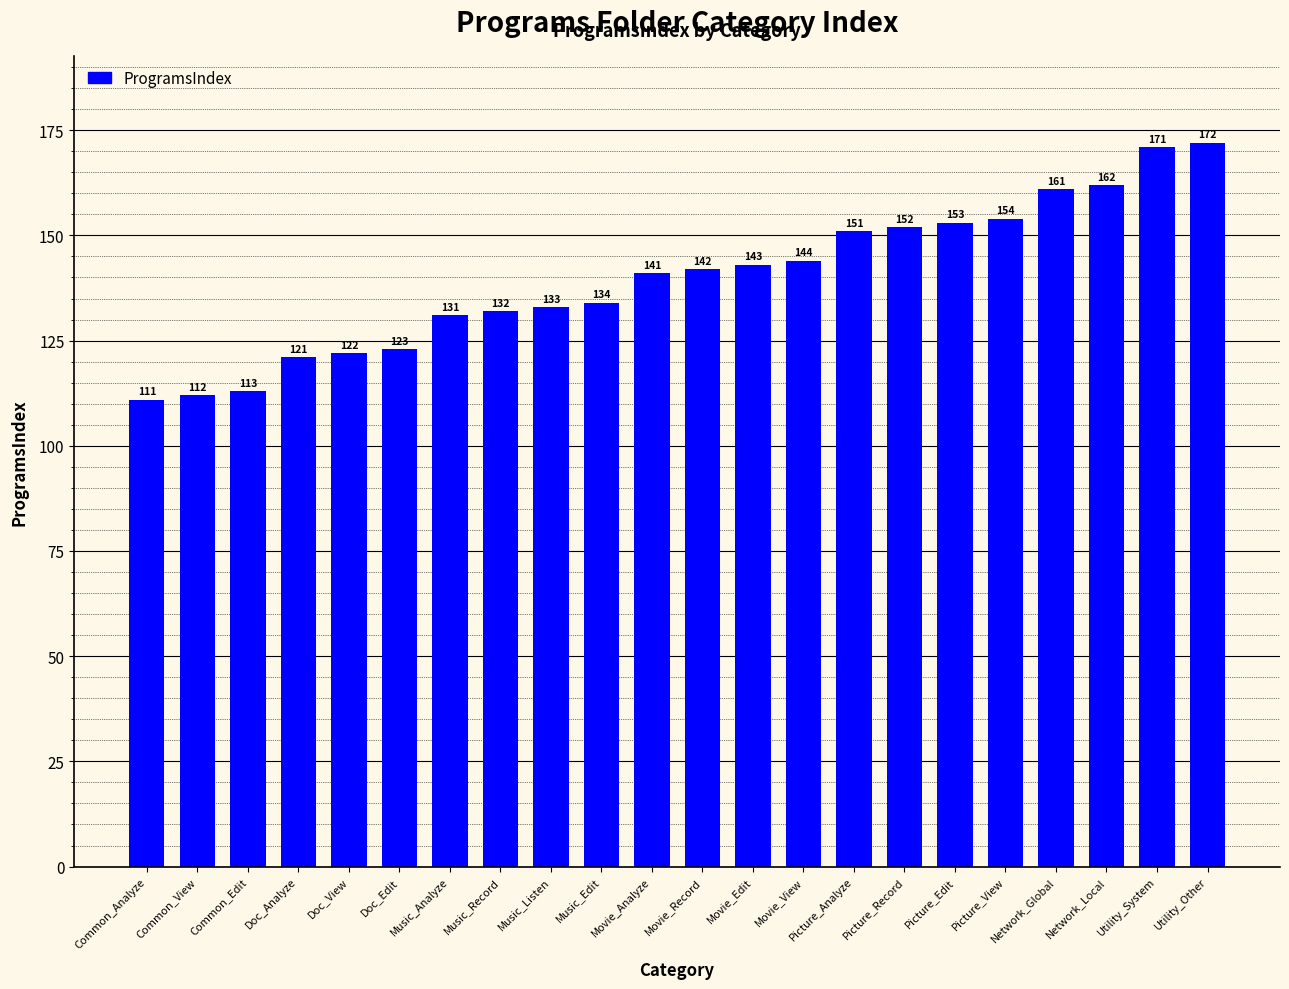

Which category has the lowest value across all series?

Common_Analyze